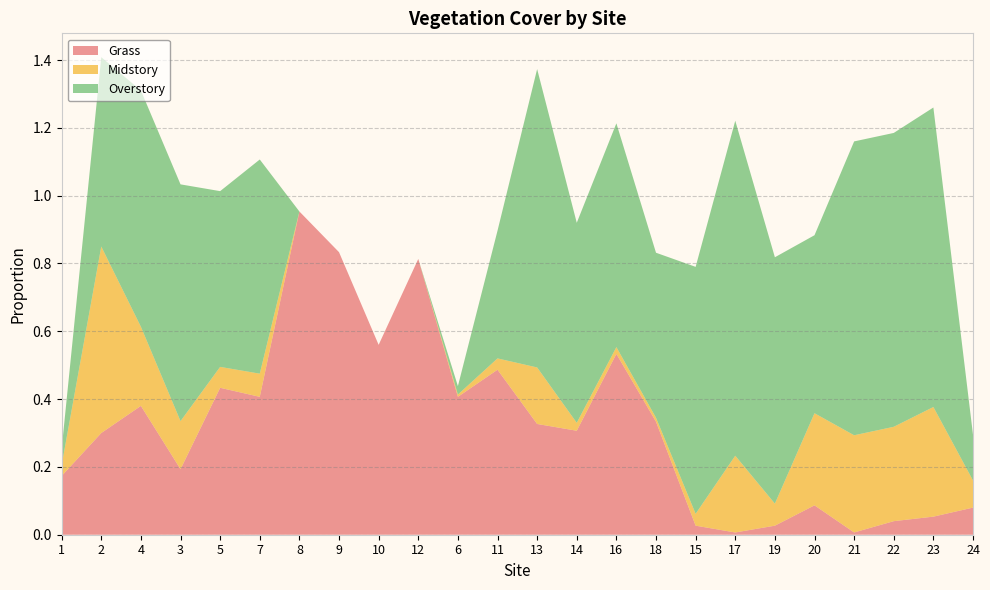

Reading left to right, extract all data points from this chart.

Grass: 1=0.2	2=0.3	4=0.4	3=0.2	5=0.4	7=0.4	8=1.0	9=0.8	10=0.6	12=0.8	6=0.4	11=0.5	13=0.3	14=0.3	16=0.5	18=0.3	15=0.0	17=0.0	19=0.0	20=0.1	21=0.0	22=0.0	23=0.1	24=0.1
Midstory: 1=0.0	2=0.6	4=0.2	3=0.1	5=0.1	7=0.1	8=0.0	9=0.0	10=0.0	12=0.0	6=0.0	11=0.0	13=0.2	14=0.0	16=0.0	18=0.0	15=0.0	17=0.2	19=0.1	20=0.3	21=0.3	22=0.3	23=0.3	24=0.1
Overstory: 1=0.0	2=0.6	4=0.7	3=0.7	5=0.5	7=0.6	8=0.0	9=0.0	10=0.0	12=0.0	6=0.0	11=0.4	13=0.9	14=0.6	16=0.7	18=0.5	15=0.7	17=1.0	19=0.7	20=0.5	21=0.9	22=0.9	23=0.9	24=0.1